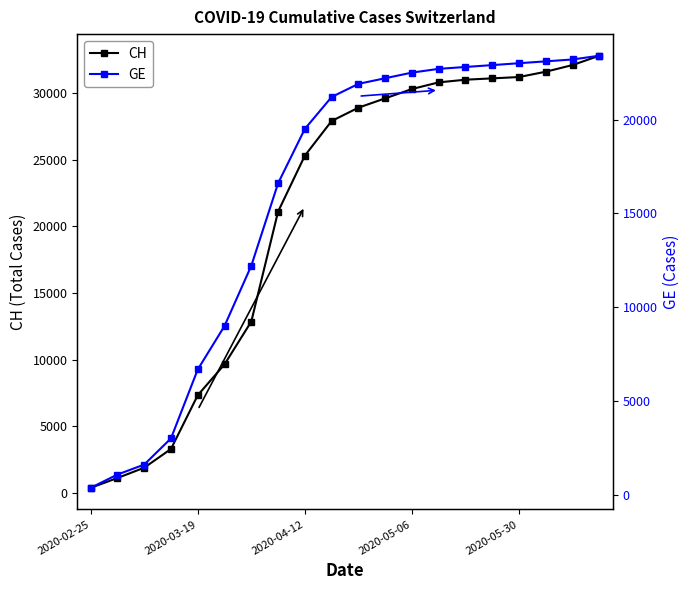

Which series changed the most between 9 and 13?

CH